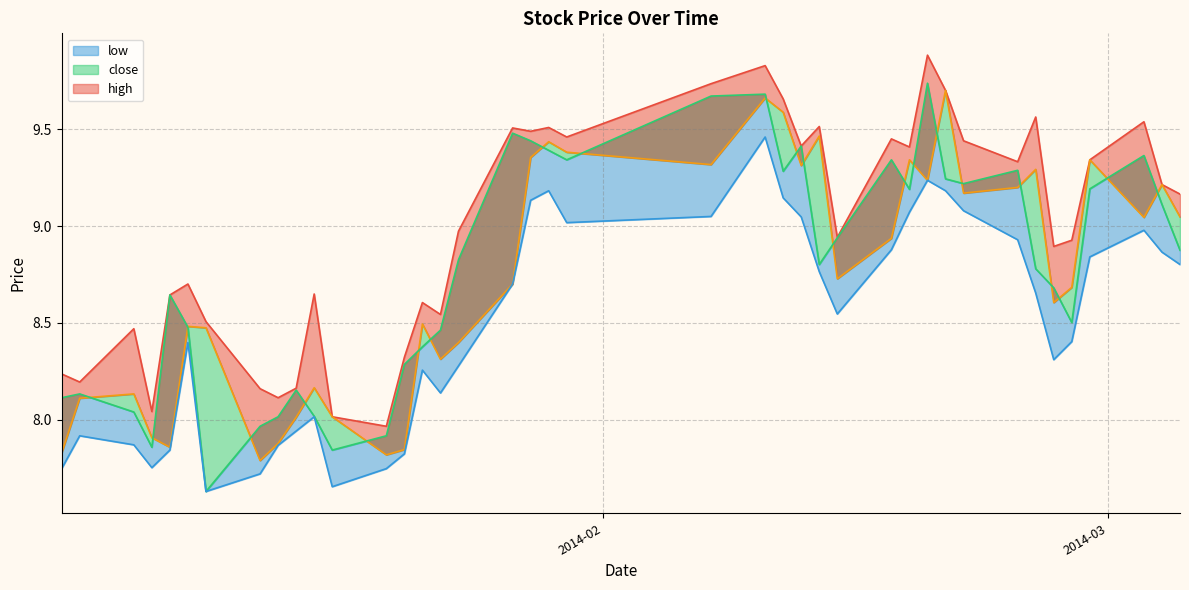

True or false: low and close cross at least once.

False